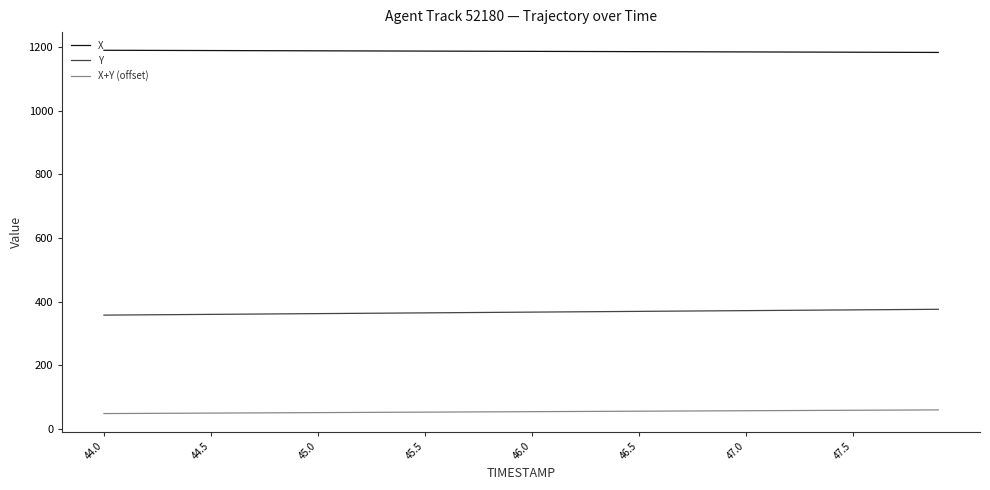

List the series in order of their overall mean, lowest first.

X+Y (offset), Y, X